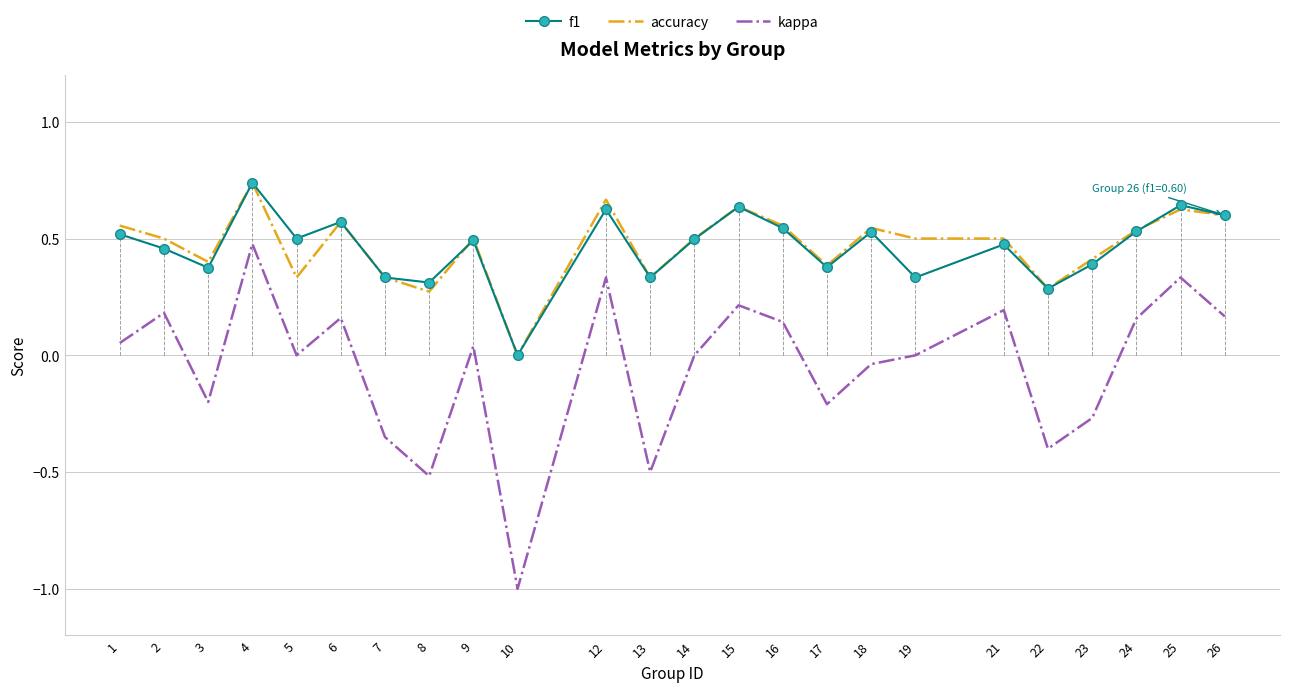

What is the difference between the second highest and minimum values in the kappa series?

1.3